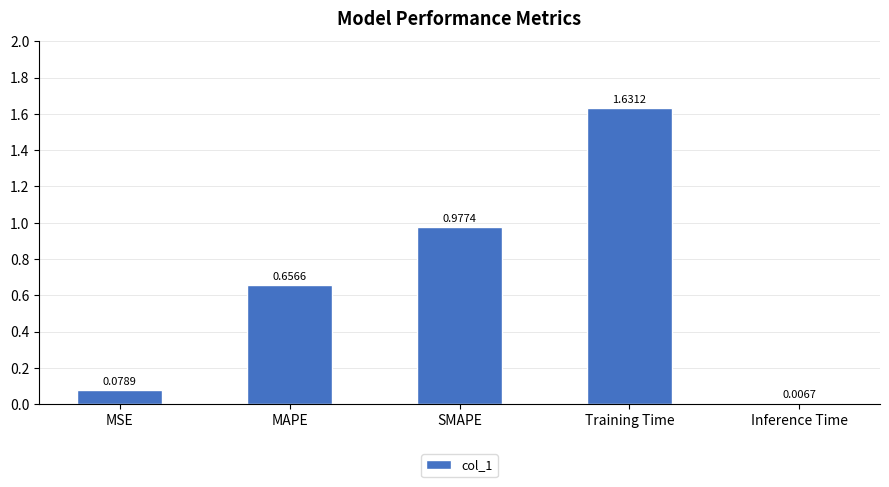

Which has a higher value, MAPE or MSE?

MAPE